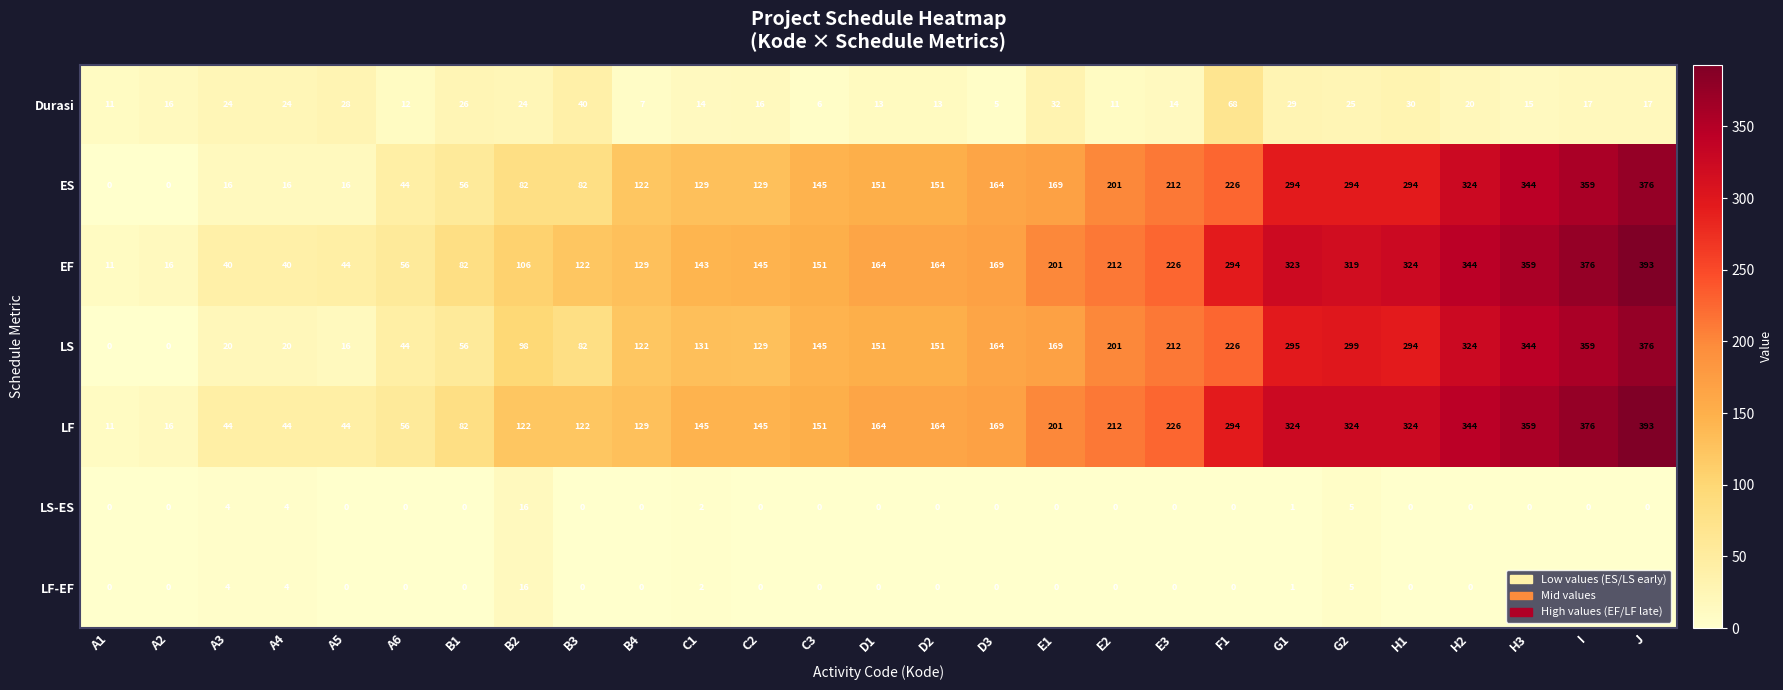

At which label is LF-EF closest to 8?

G2